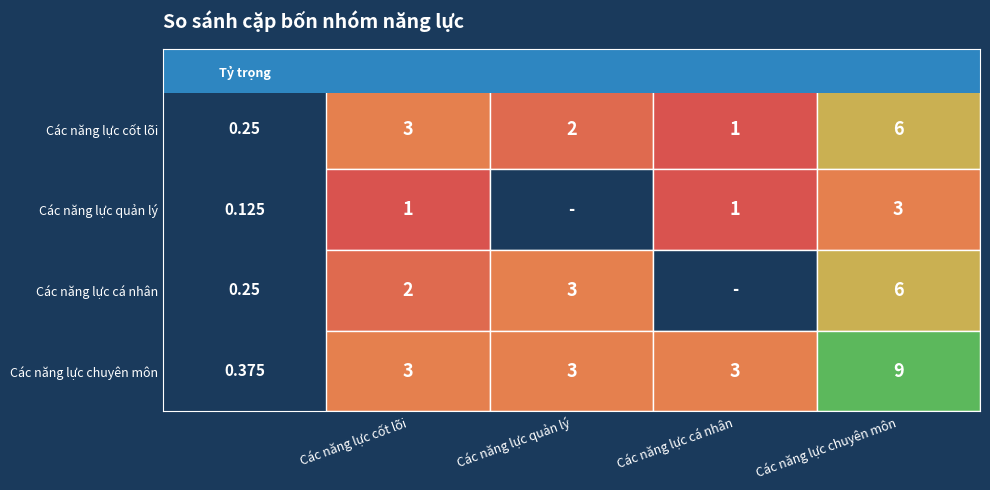

At which category does the chart reach its minimum across all series?

Các năng lực quản lý